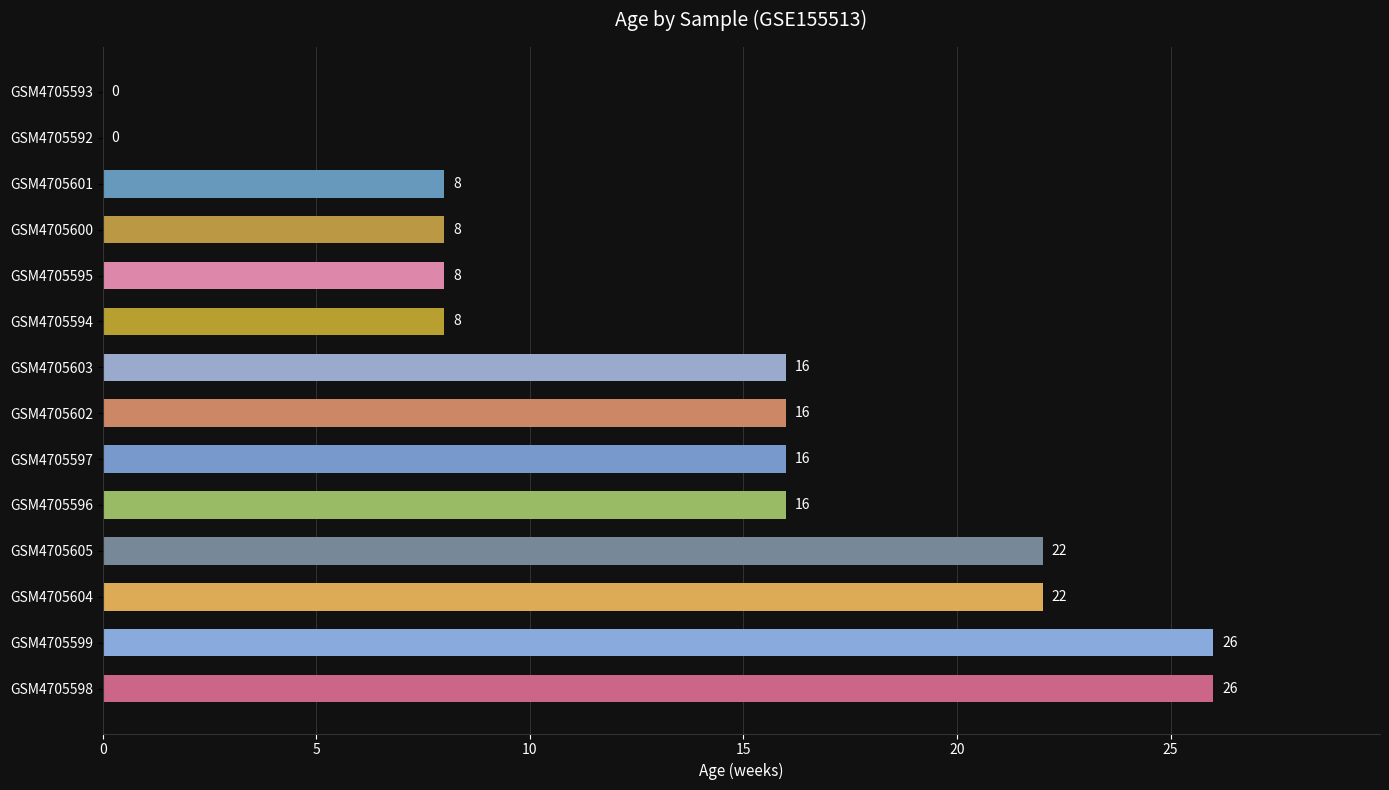

What is the sum of all values?

192